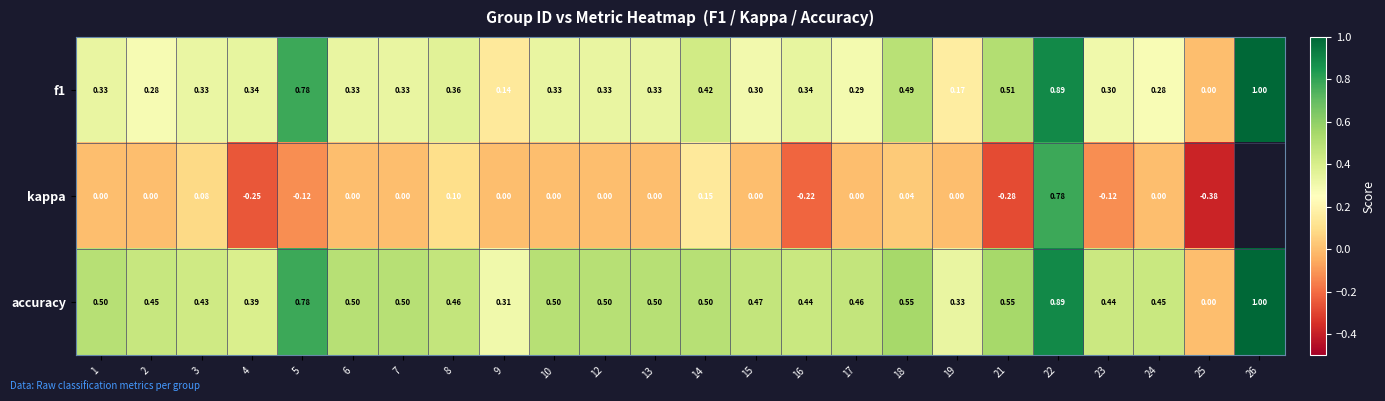

Between 1 and 3, which series saw the biggest shift?

kappa